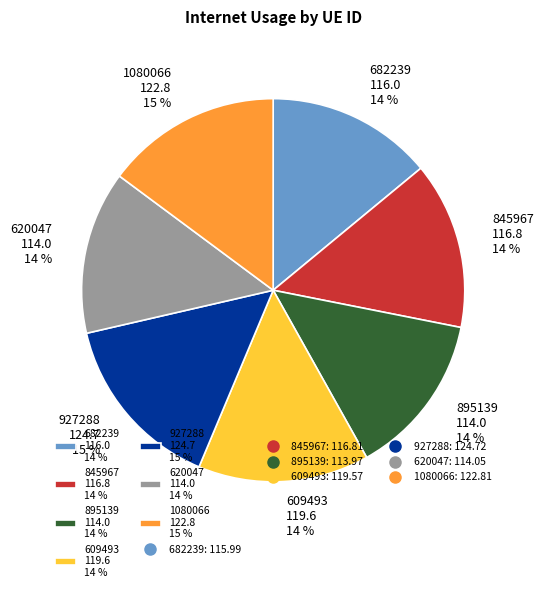

Combined, do 845967 116.8 14 % and 927288 124.7 15 % account for over 50%?

No